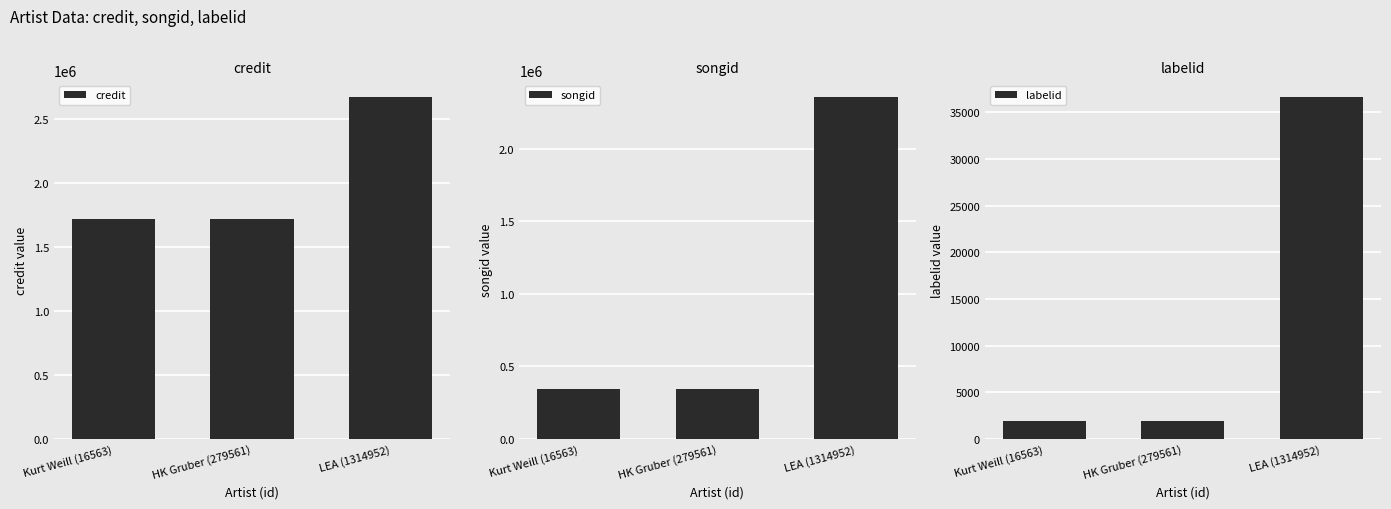

What position from the left is Kurt Weill (16563)?

1